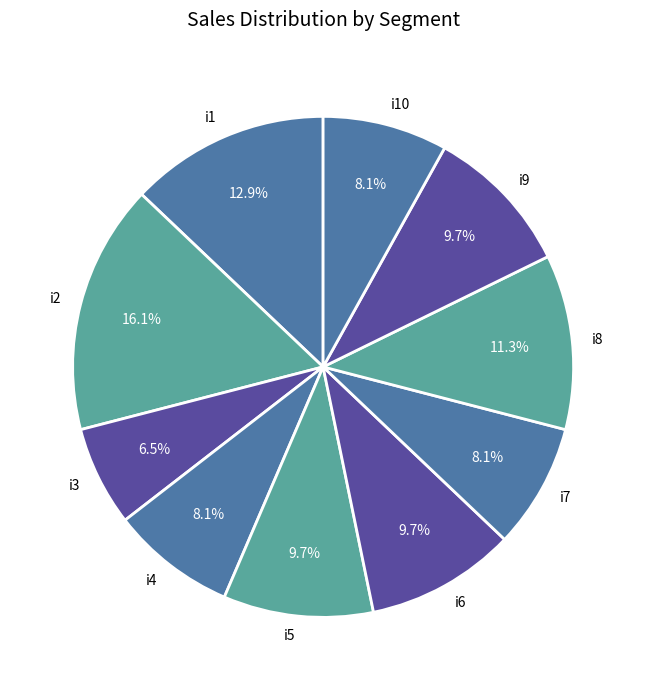

Does any single category account for the majority?

No